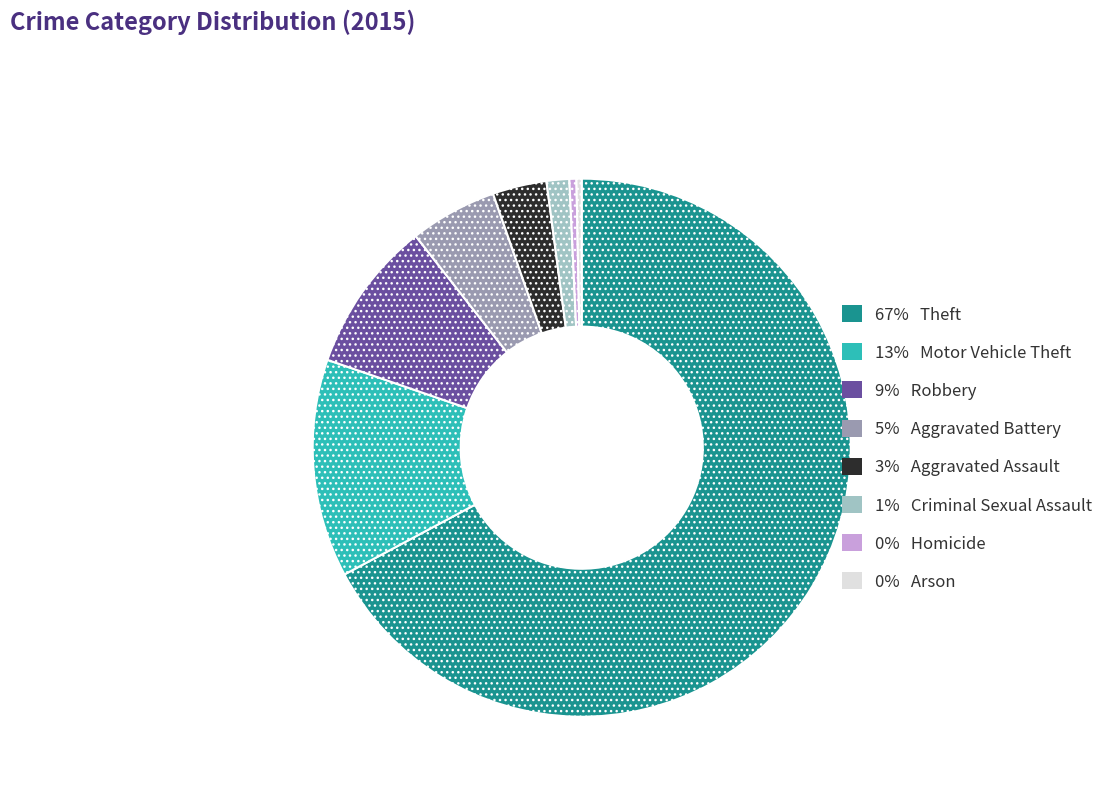

Is there a majority slice in this chart?

Yes